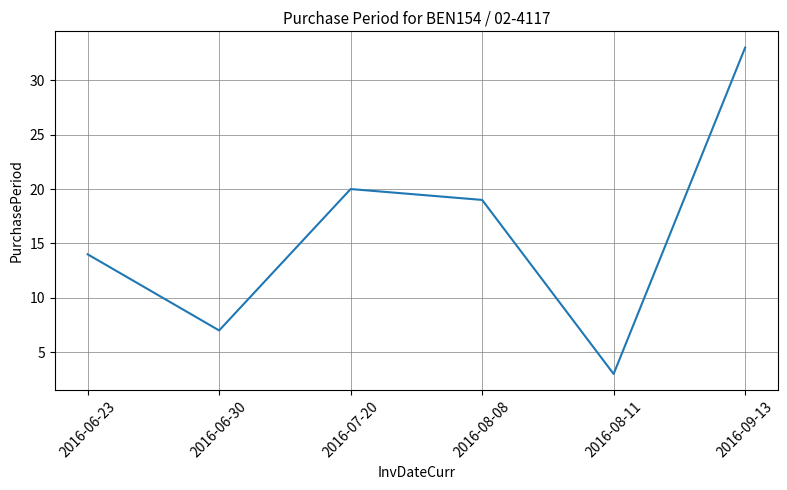

Is it true that the value at 2016-07-20 is 20?

True